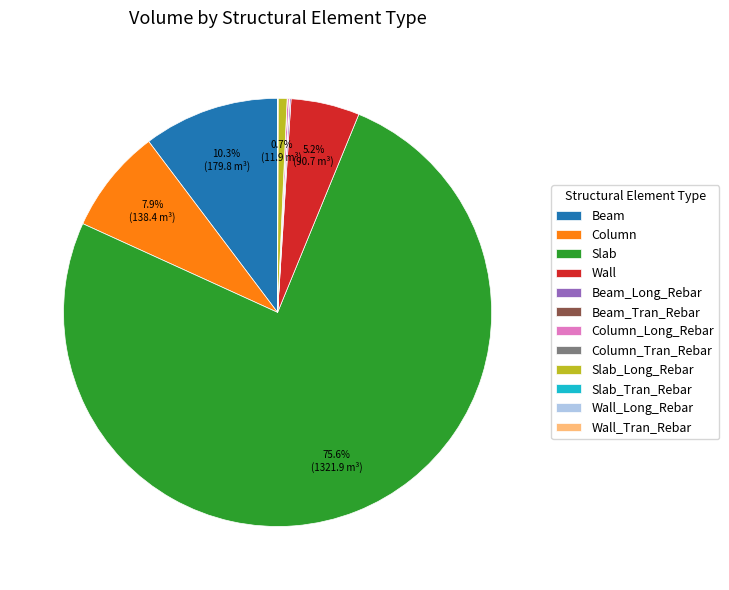

Which category has the biggest portion of the pie?

Slab